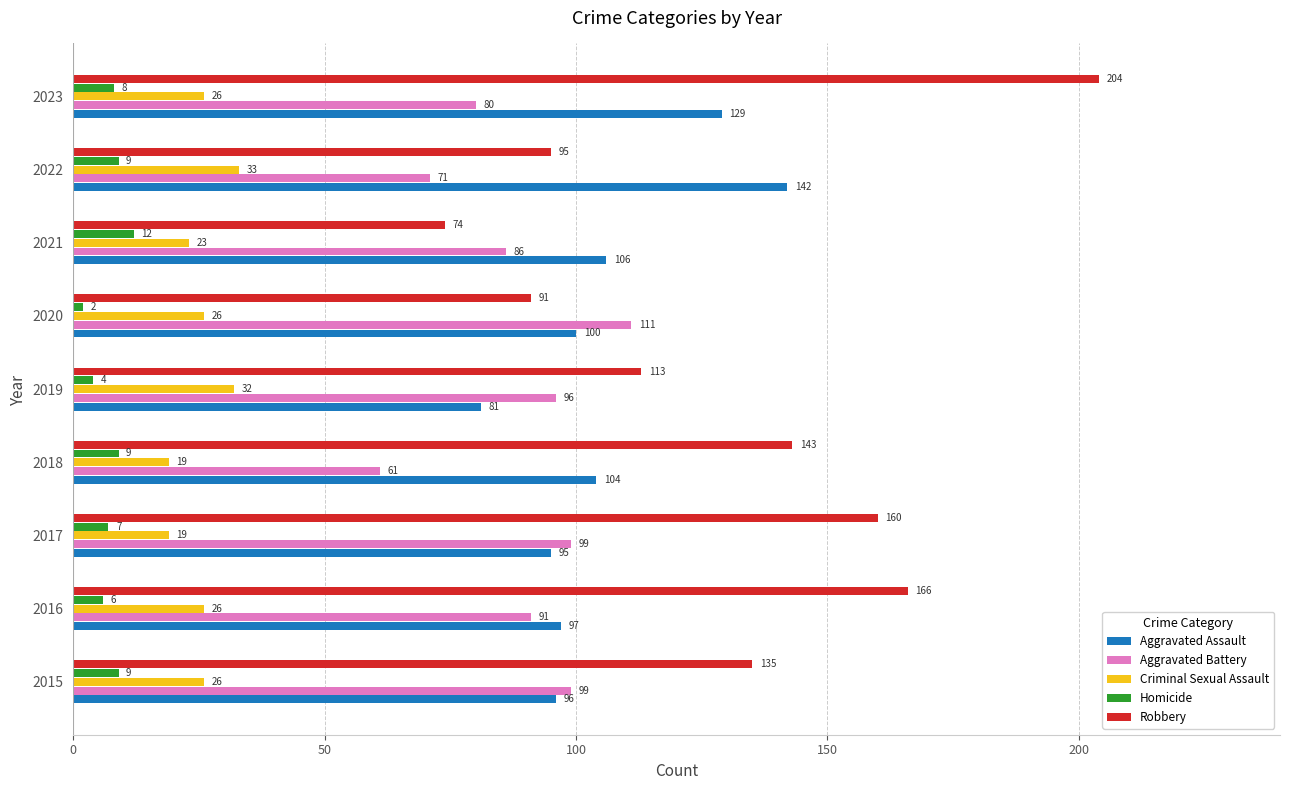

Which series has the largest total across all categories?

Robbery